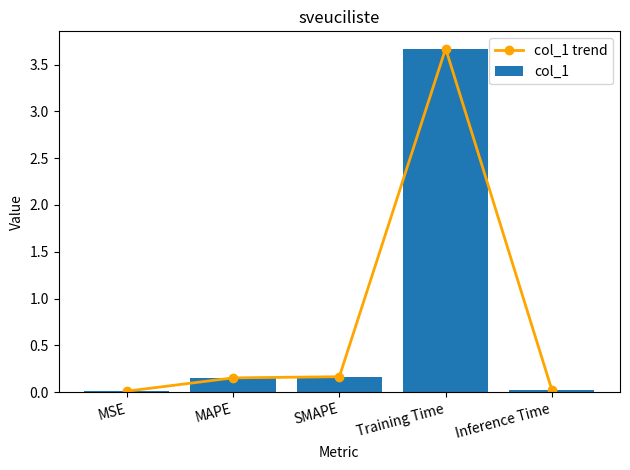

Which category has the lowest value in the col_1 series?

MSE